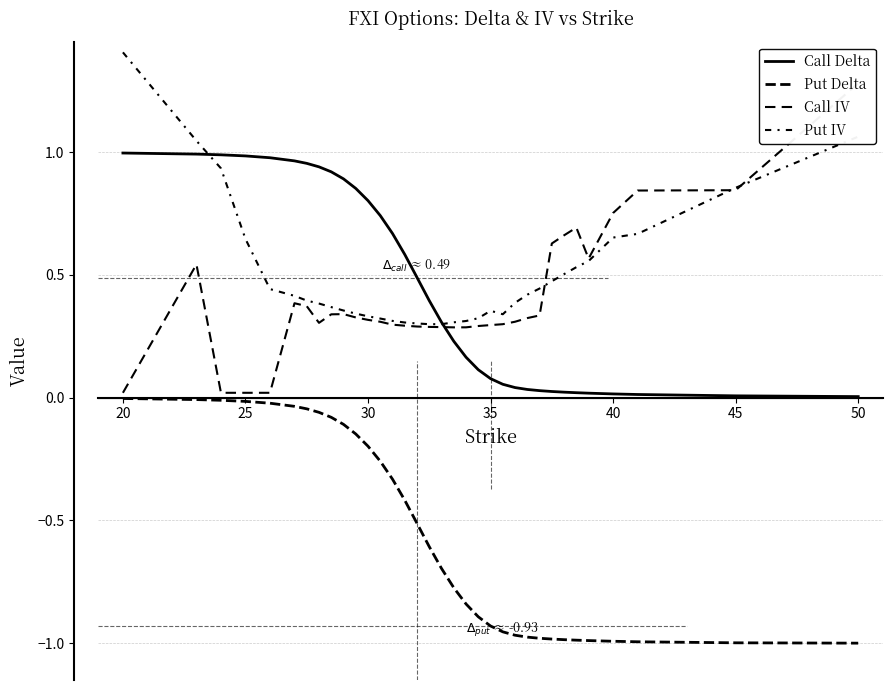

Which series ends up on top after the final intersection of Put IV and Call IV?

Call IV